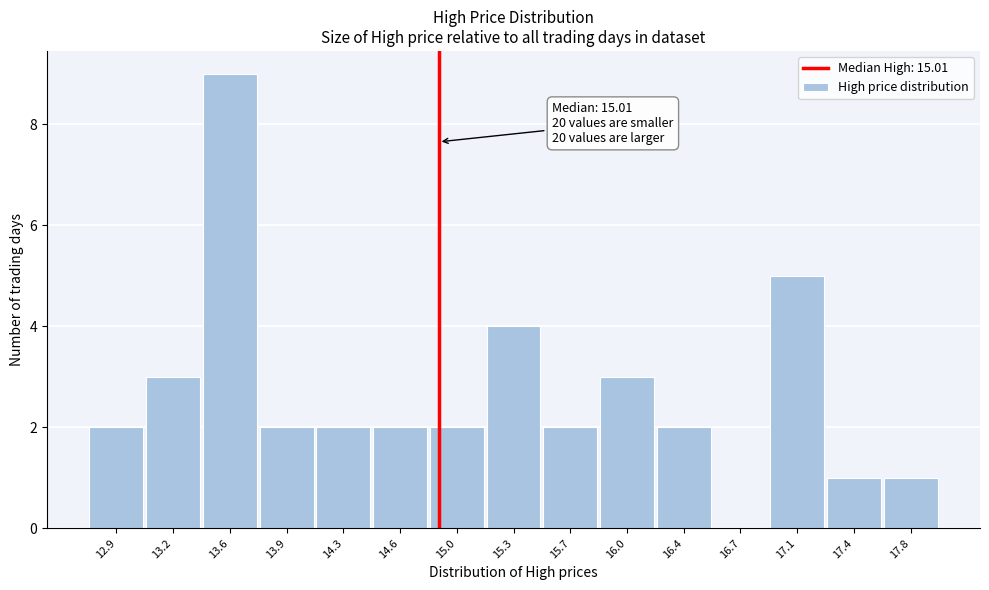

Reading left to right, what are all the values shown in this chart?

12.9=2	13.2=3	13.6=9	13.9=2	14.3=2	14.6=2	15.0=2	15.3=4	15.7=2	16.0=3	16.4=2	16.7=0	17.1=5	17.4=1	17.8=1